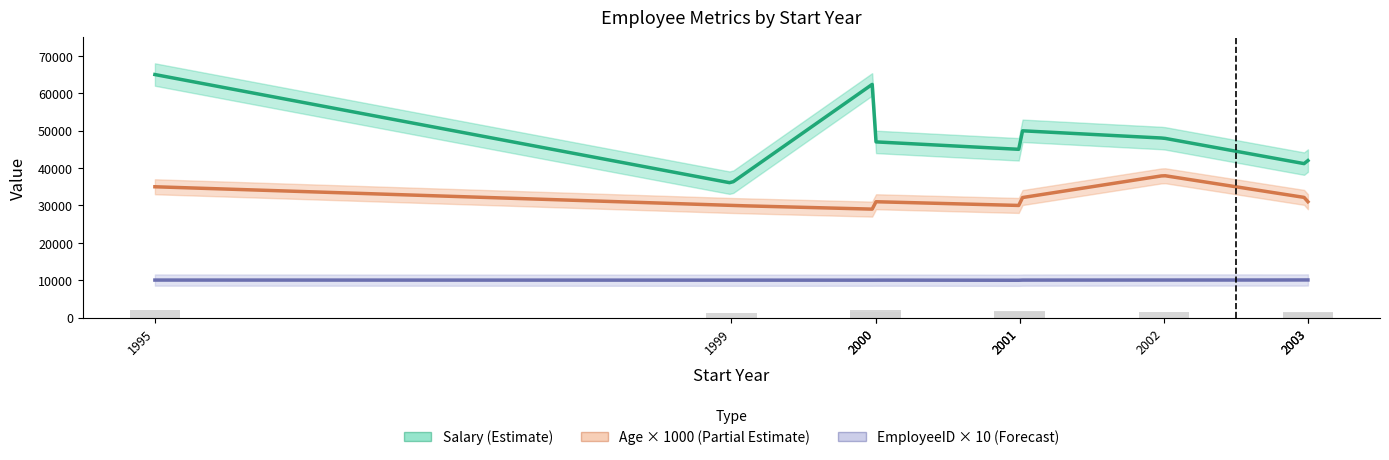

Which series has the largest range (max minus min)?

Salary